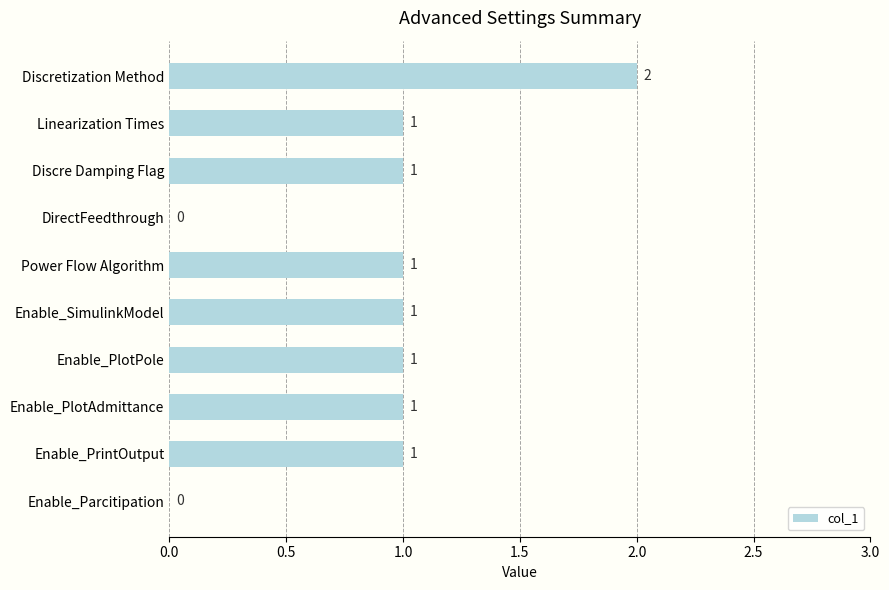

How many values are above zero?

8